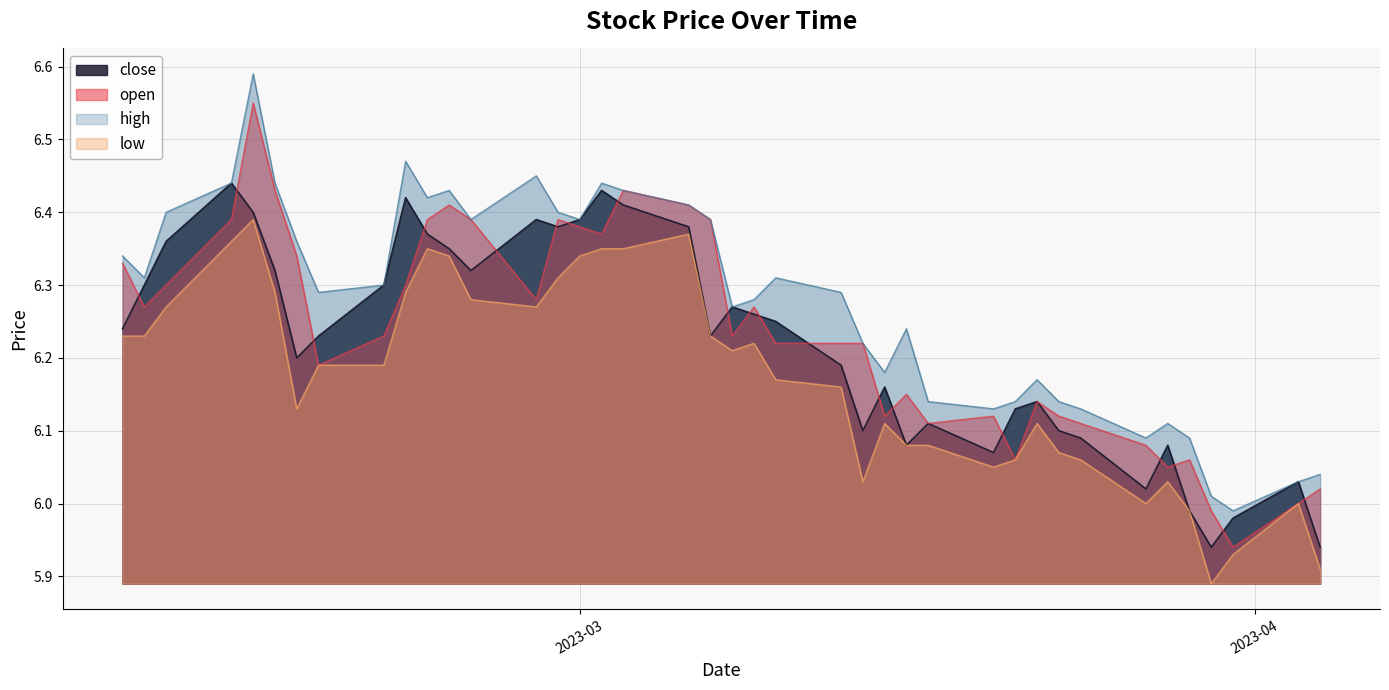

What is the difference between the second highest and second lowest values in the close series?

0.5